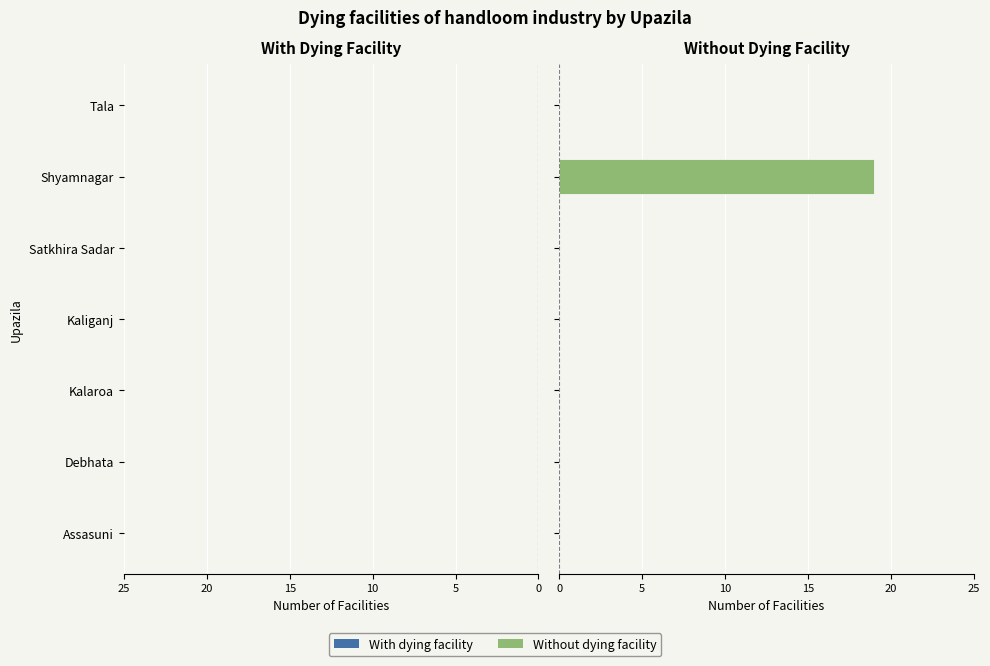

What is the sum of all values?

19